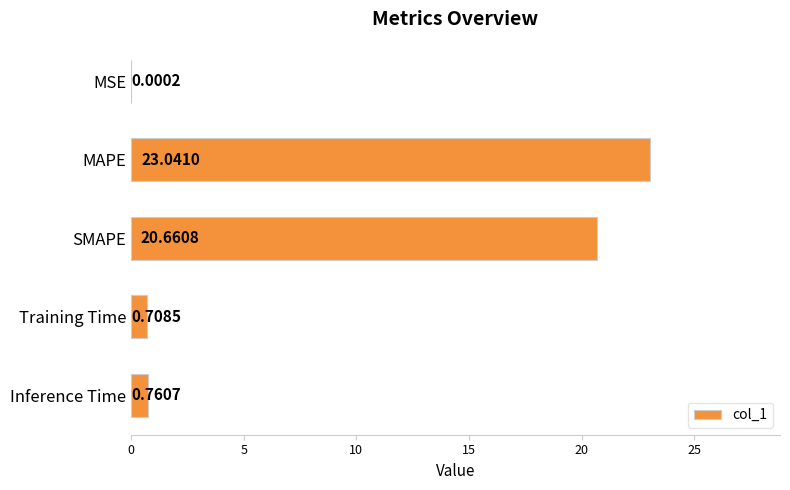

Where is the data nearest to the value 11?

SMAPE